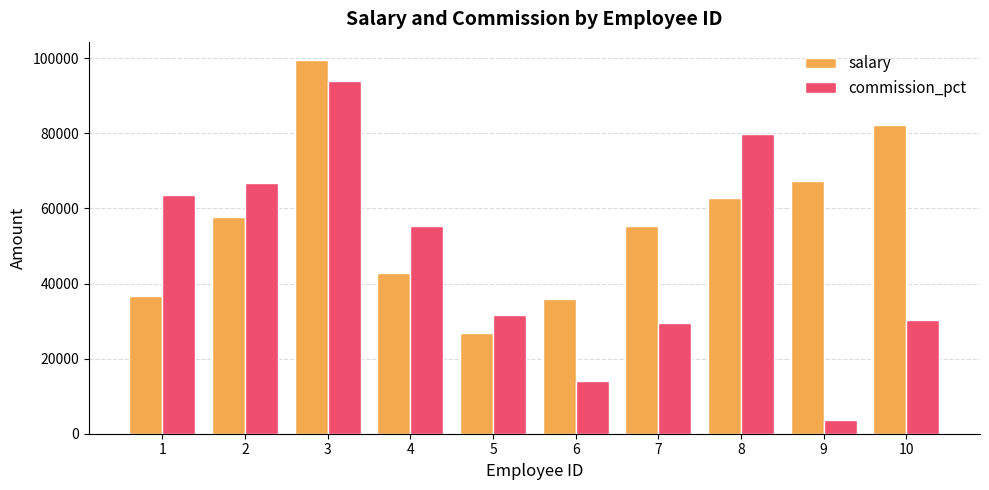

At 10, list the series in order from largest to smallest.

salary, commission_pct